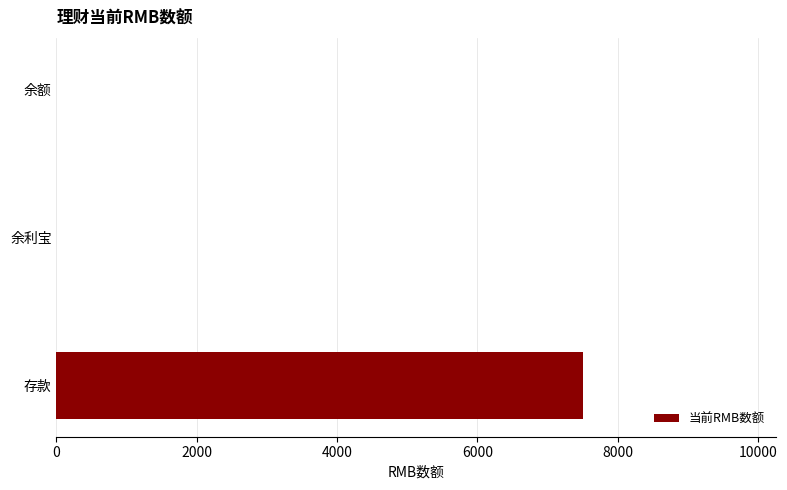

What is the sum of the values at 余利宝 and 存款?

7503.7